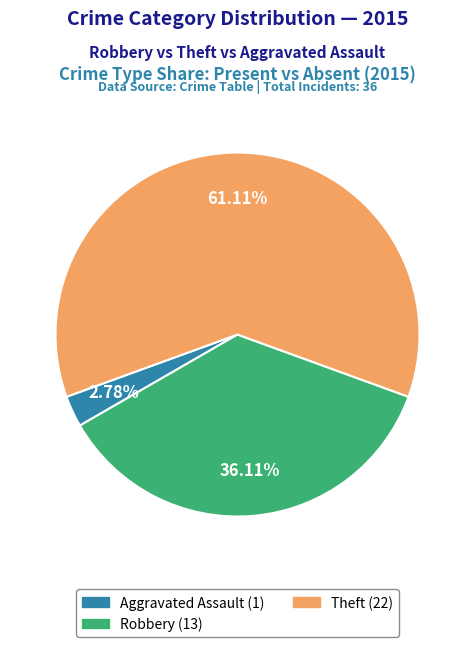

To the nearest percent, what is the difference between the largest and smallest slice percentages?

58%